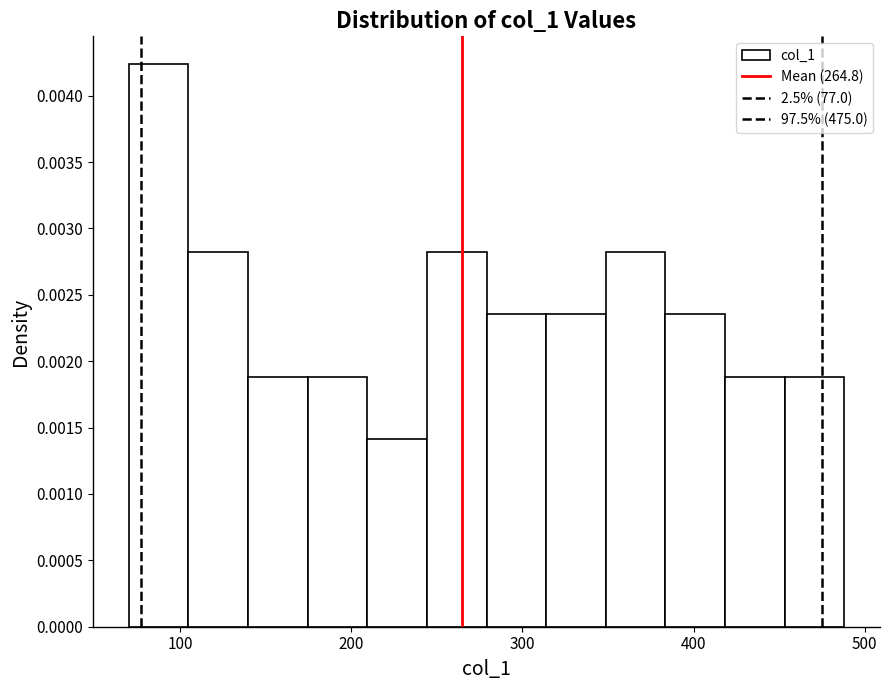

Read against the x-axis, roughly where is the centre of the tallest bar?

90